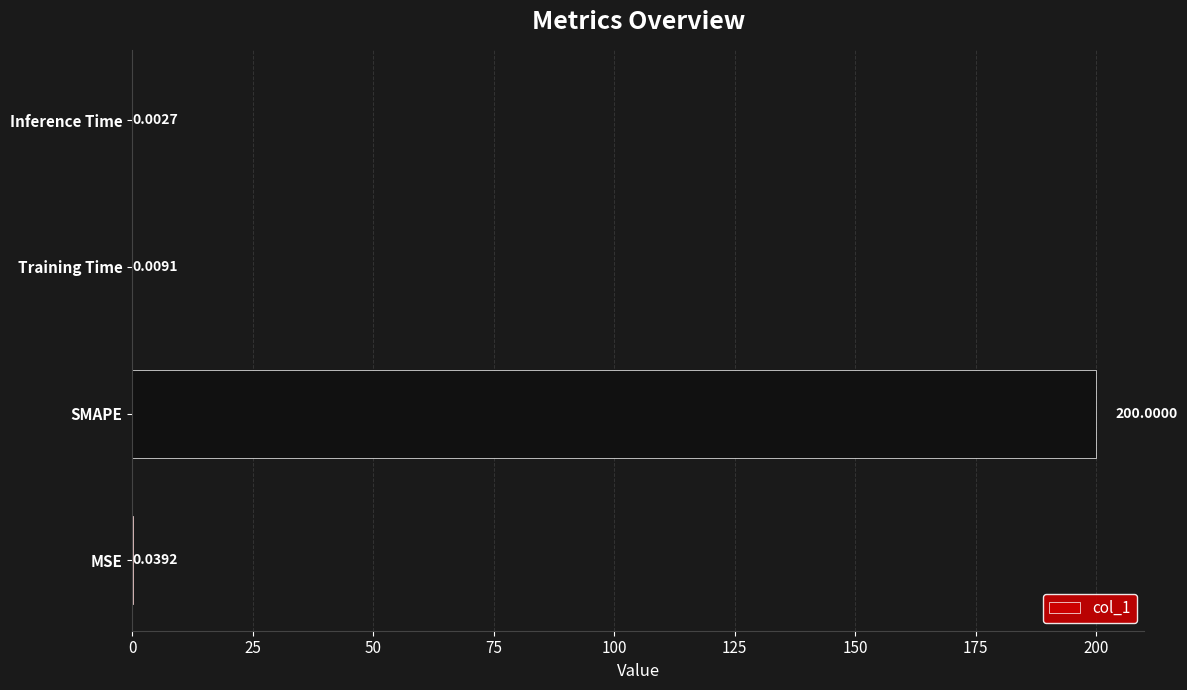

Are the bars grouped side by side (vs. stacked)?

No